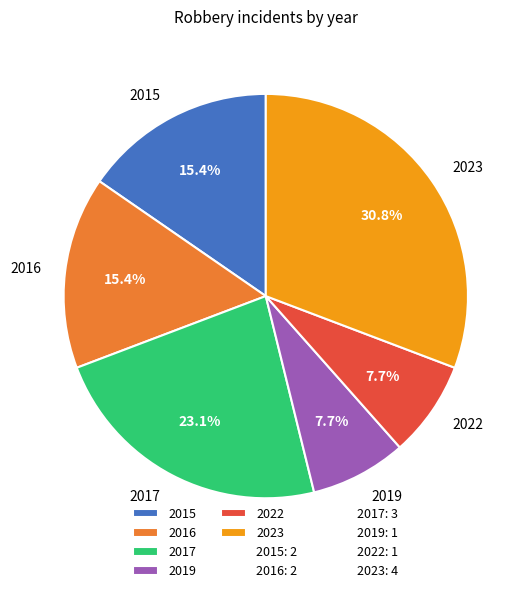

To the nearest percent, what is the combined percentage of 2015 and 2019?

23%